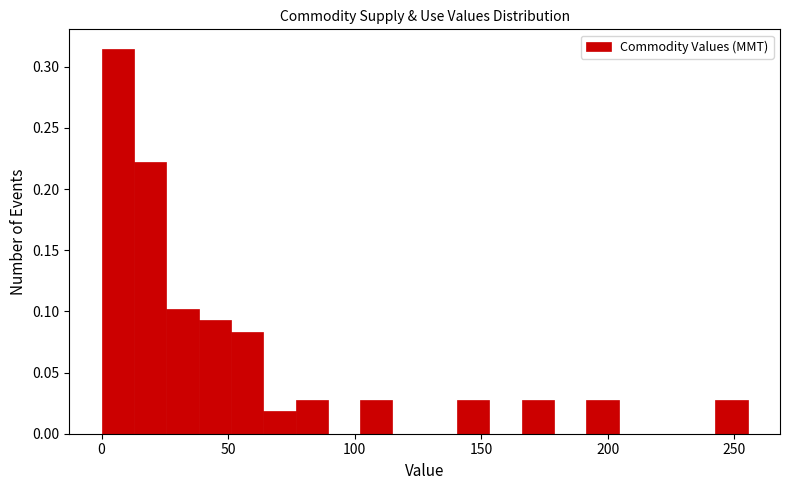

Around what value on the x-axis is the tallest bar? Give the approximate position of its centre, as read against the axis.

5